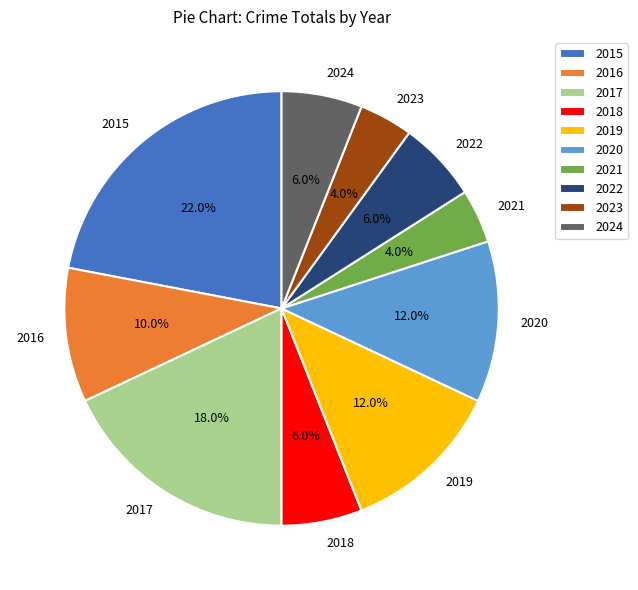

Is 2020 the majority of the pie?

No